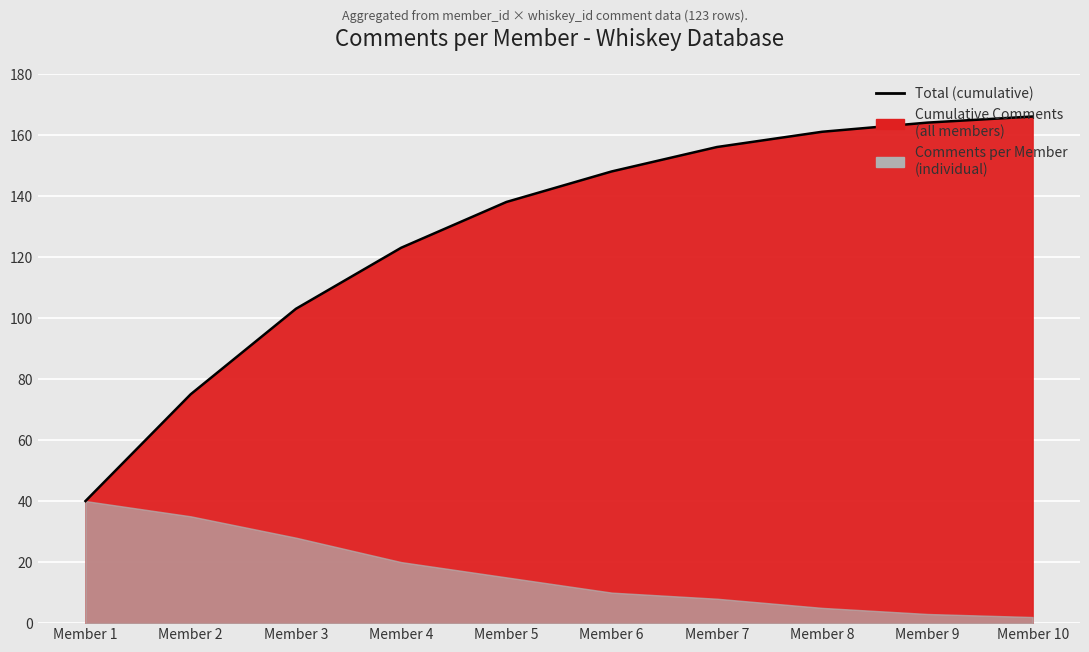

Rank the categories by value from lowest to highest.

Member 1, Member 2, Member 3, Member 4, Member 5, Member 6, Member 7, Member 8, Member 9, Member 10